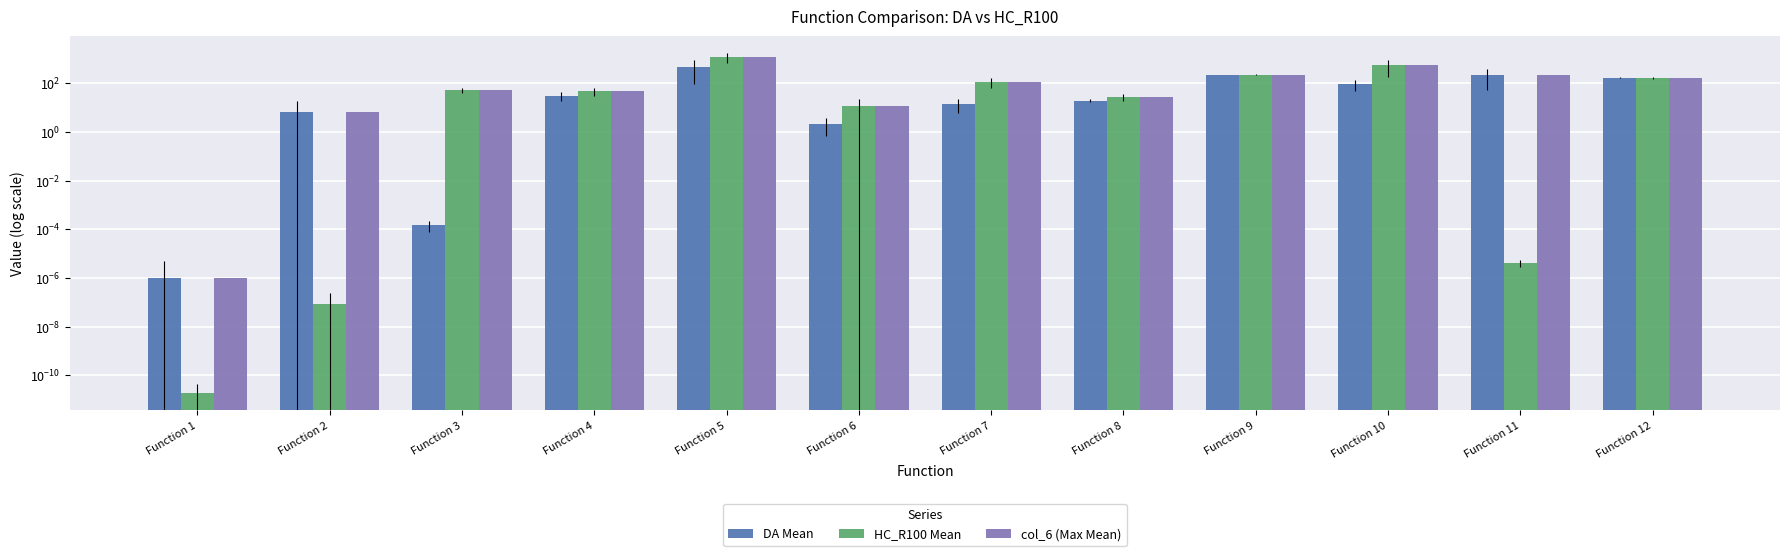

At which label is DA Mean closest to 248?

Function 9